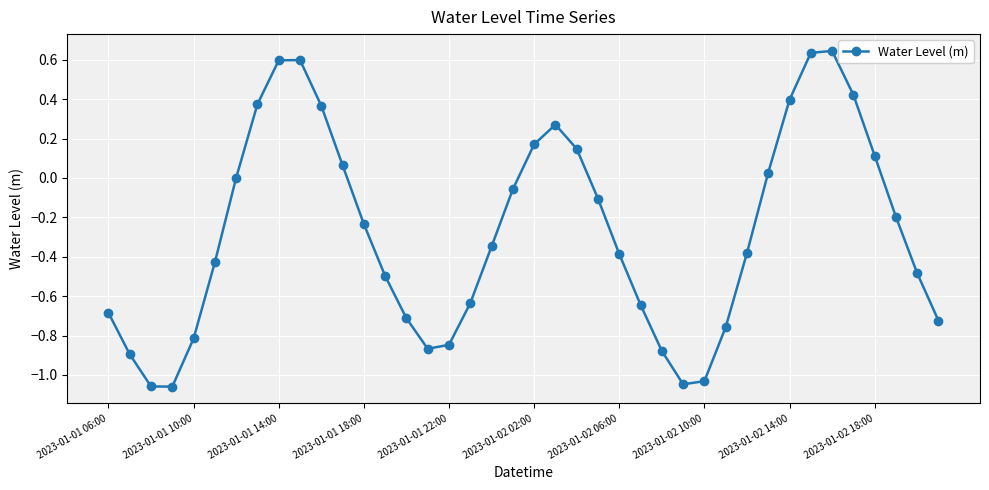

What is the sum of all values?

-10.9